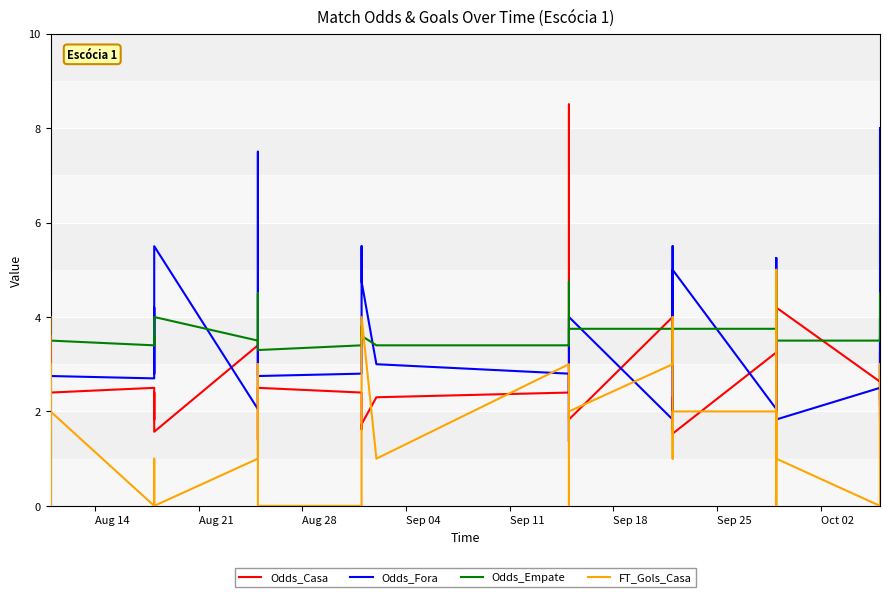

What is the minimum value for Odds_Casa?

1.4